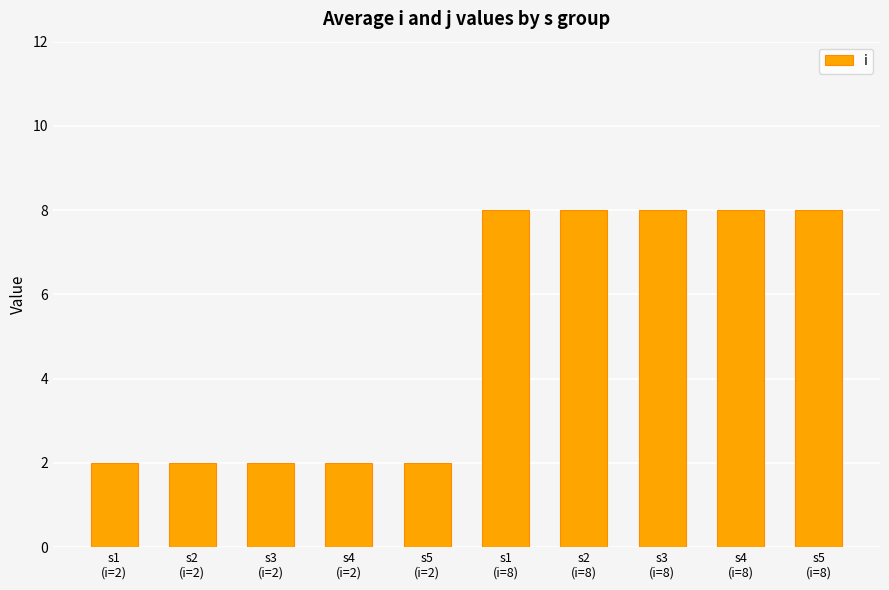

True or false: the data shows 4 at s5
(i=2).

False